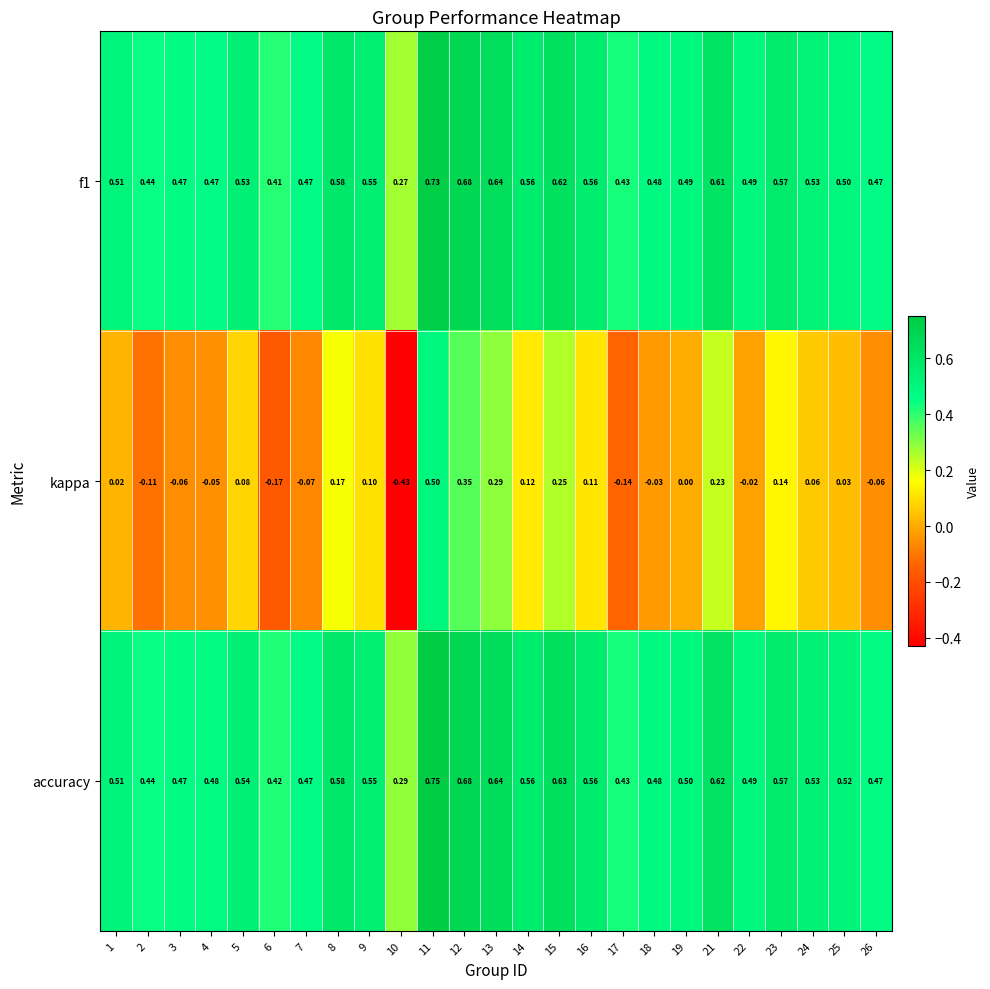

Which series changed the most between 2 and 17?

kappa